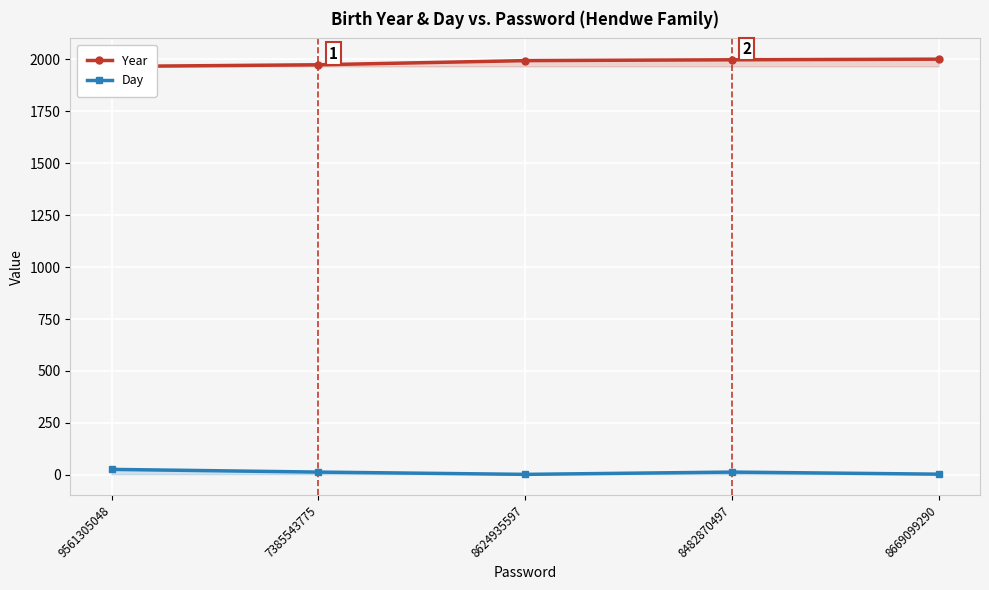

Reading right to left, what are all the values shown in this chart?

Year: 8669099290=2001	8482870497=1998	8624935597=1994	7385543775=1974	9561305048=1966
Day: 8669099290=3	8482870497=13	8624935597=2	7385543775=13	9561305048=26